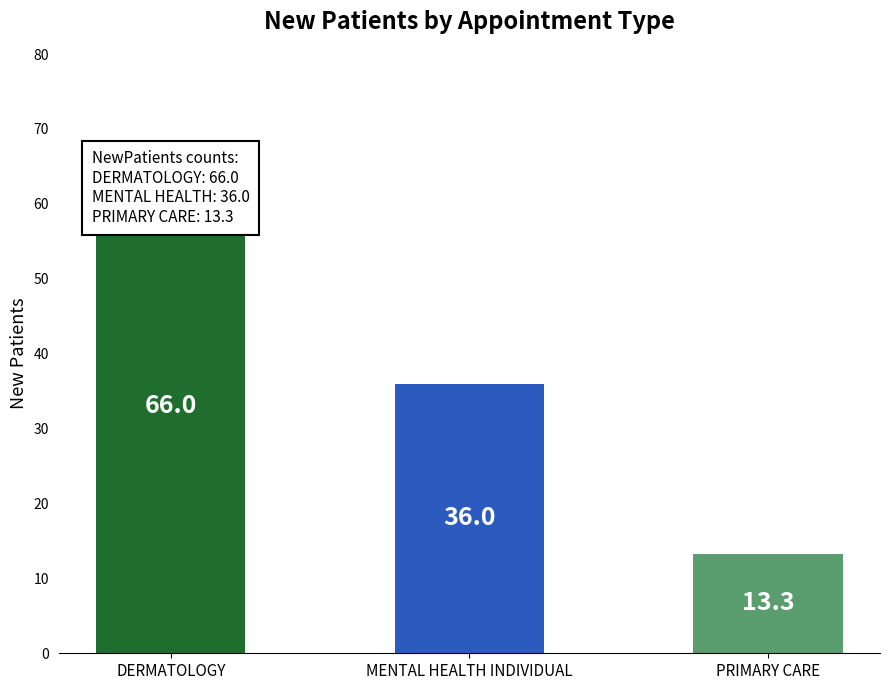

Reading left to right, what are all the values shown in this chart?

DERMATOLOGY=66.0	MENTAL HEALTH INDIVIDUAL=36.0	PRIMARY CARE=13.3